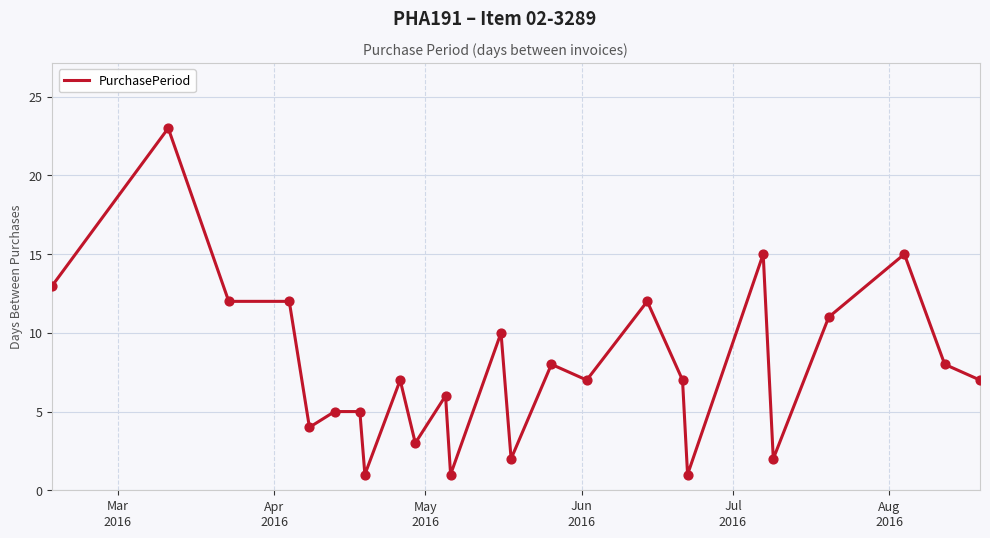

What is the difference between the maximum and minimum values?

22